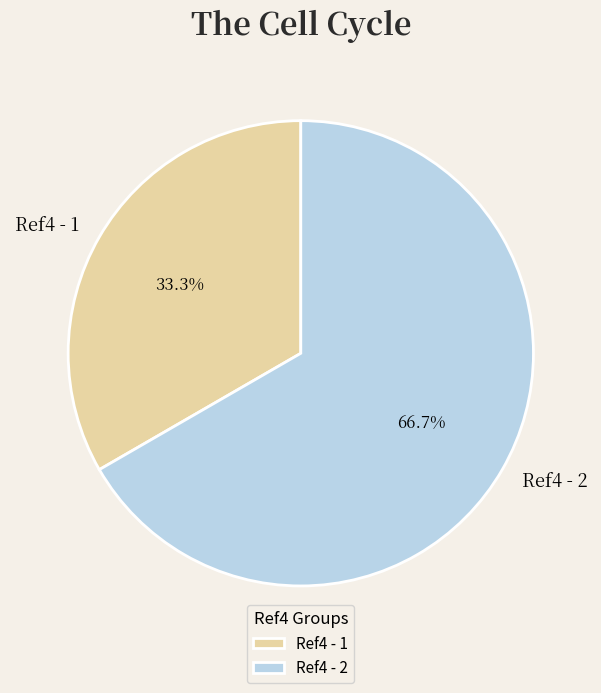

True or false: Ref4 - 1 accounts for 26% of the total.

False